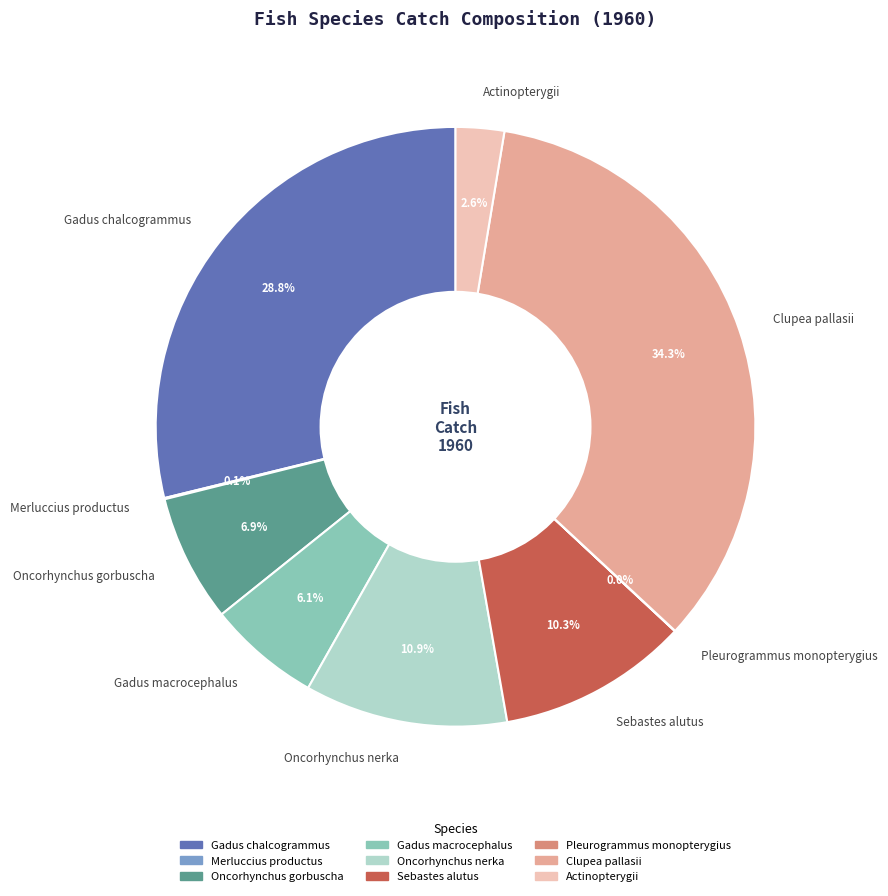

Which has a higher value, Sebastes alutus or Oncorhynchus nerka?

Oncorhynchus nerka